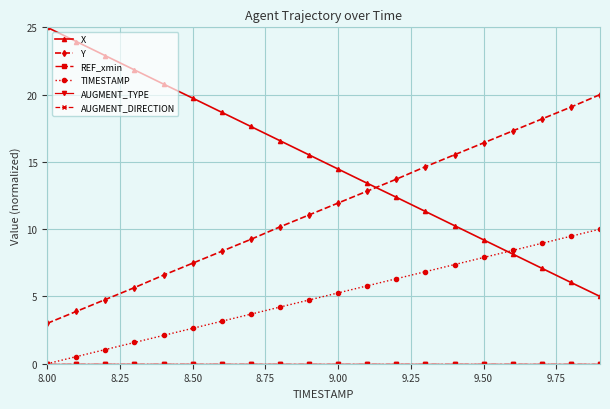

Does the chart have visible grid lines?

Yes